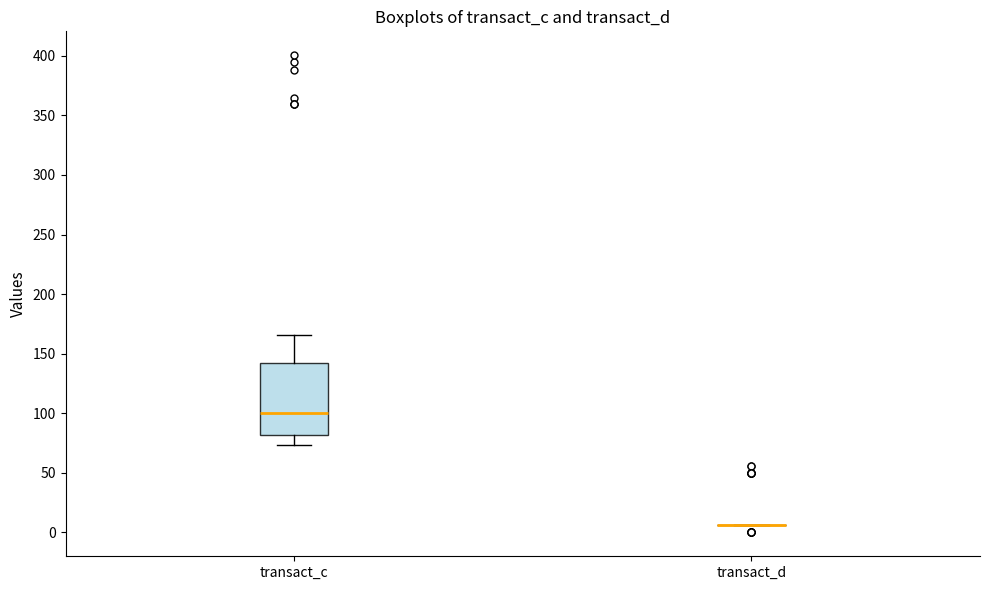

Which box is the tallest, from its lower edge to its upper edge?

transact_c